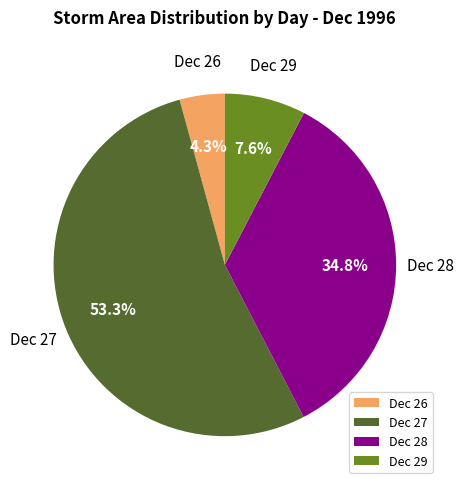

Do Dec 28 and Dec 27 together represent more than half of the pie?

Yes